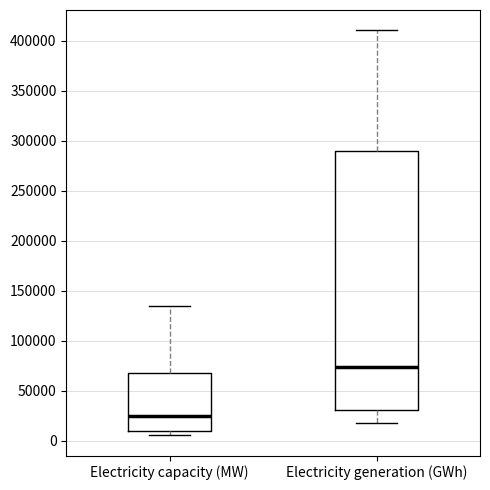

Reading left to right, read every box against the y-axis: the position of its median line, the range the box covers, and the ends of its whiskers. The values are not printed on the chart, so give them approximately, as read against the axis.

Electricity capacity (MW): median 25000, box 10000 to 65000, whiskers 5000 to 135000
Electricity generation (GWh): median 75000, box 30000 to 290000, whiskers 20000 to 410000